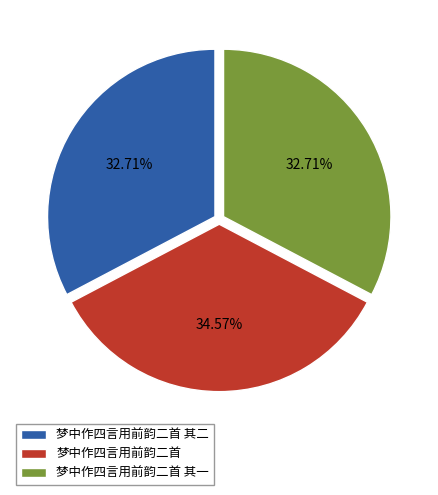

What is the ratio of the value at 梦中作四言用前韵二首 其二 to the value at 梦中作四言用前韵二首 其一?

1.0